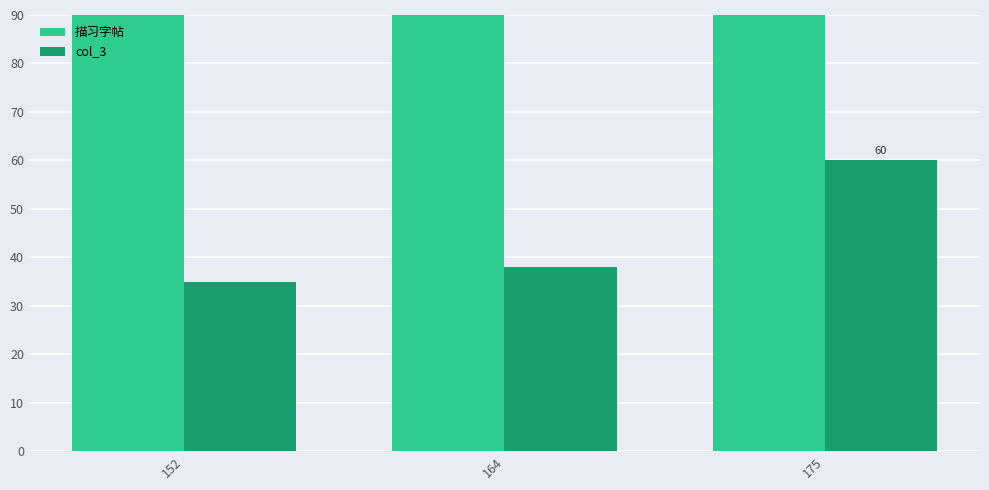

Reading right to left, list all the values displayed in this chart.

描习字帖: 175=349	164=289	152=251
col_3: 175=60	164=38	152=35